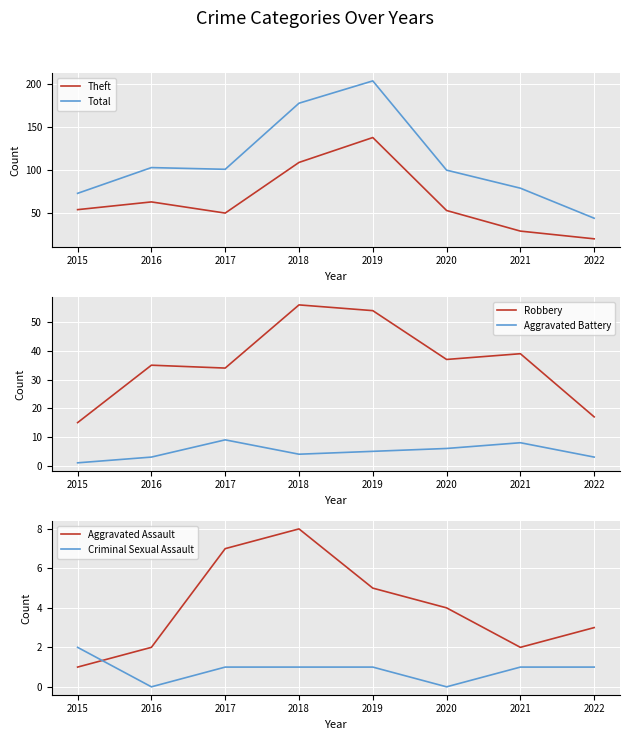

The Robbery series shows 17 at 2019. True or false?

False